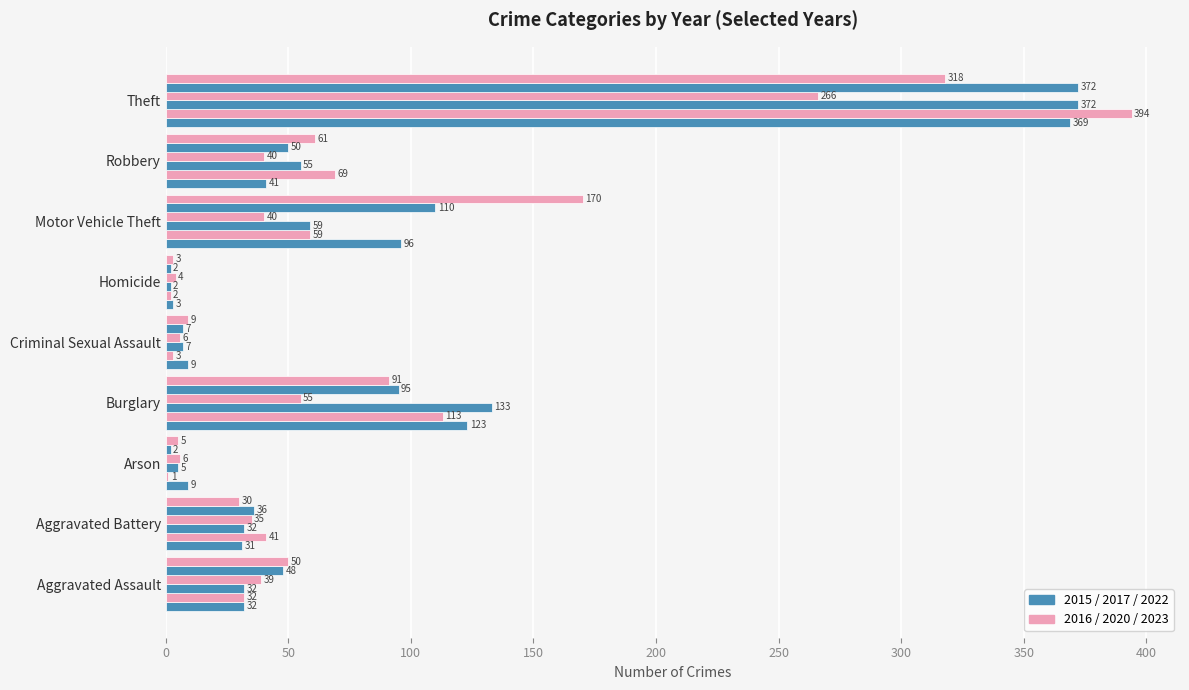

What is the total value across all series at Burglary?

610